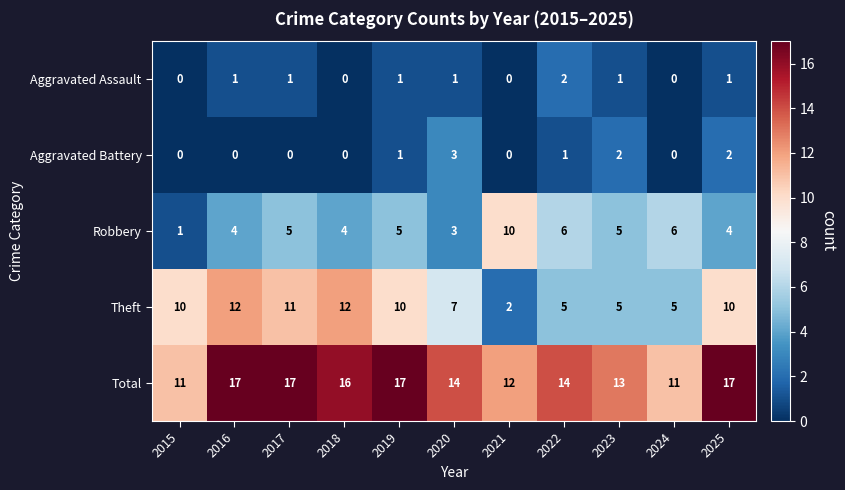

Is it true that Total equals 24 at 2018?

False